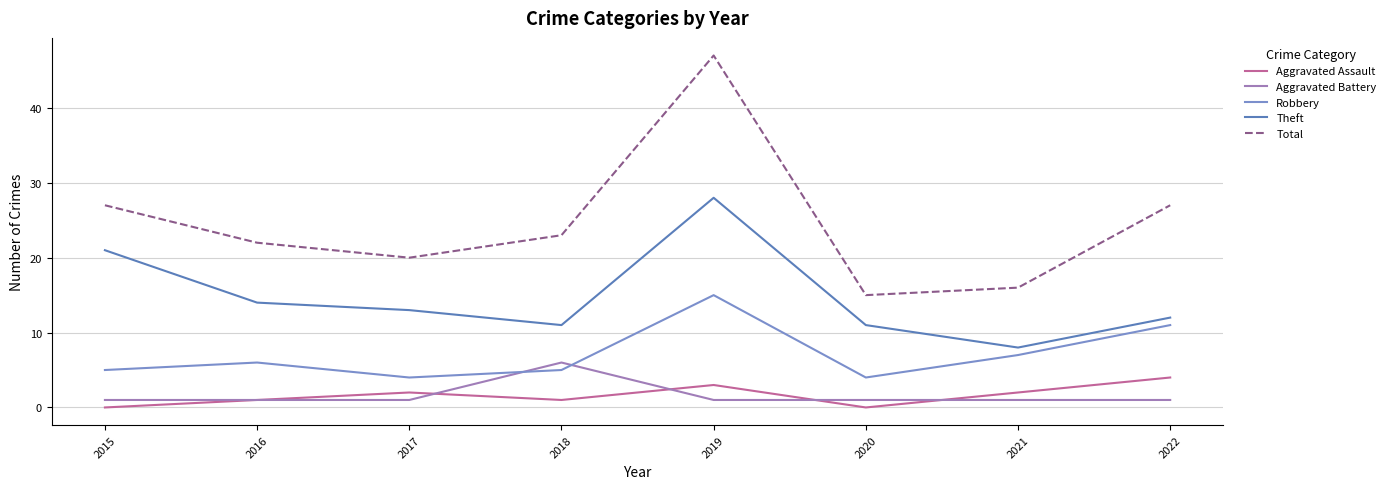

What is the value of the Total point at the 8th from the left?

27